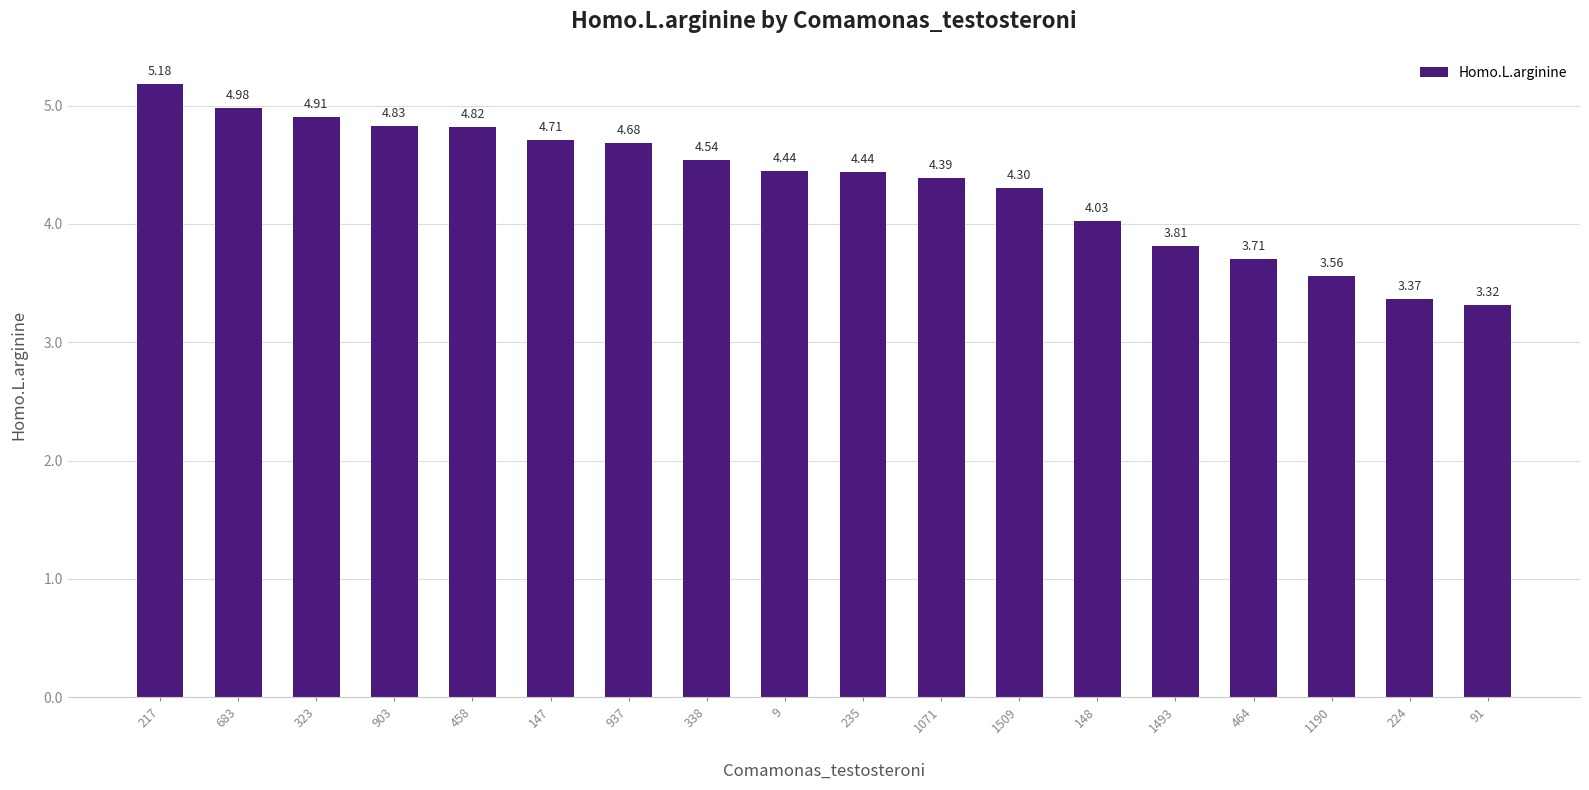

How many categories are shown in the chart?

18